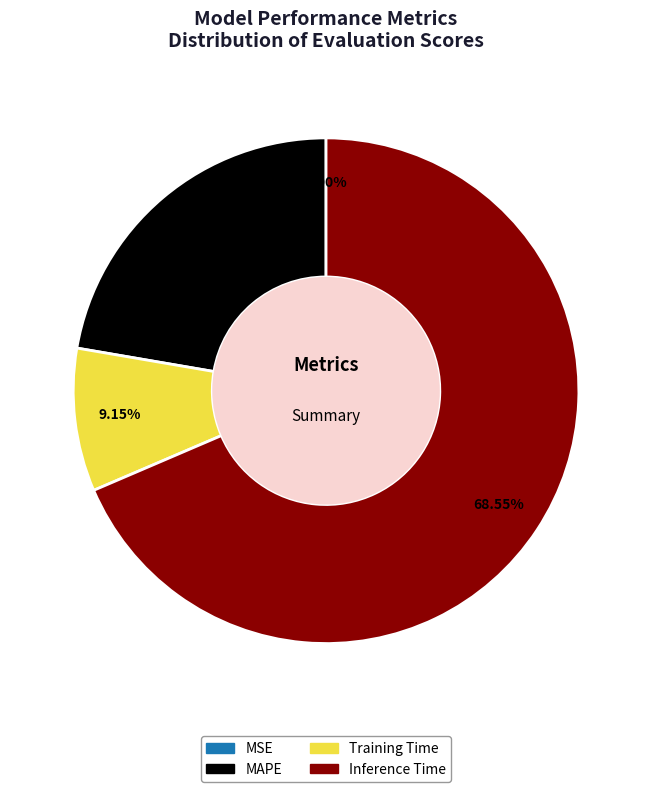

Which slice is the largest?

Inference Time